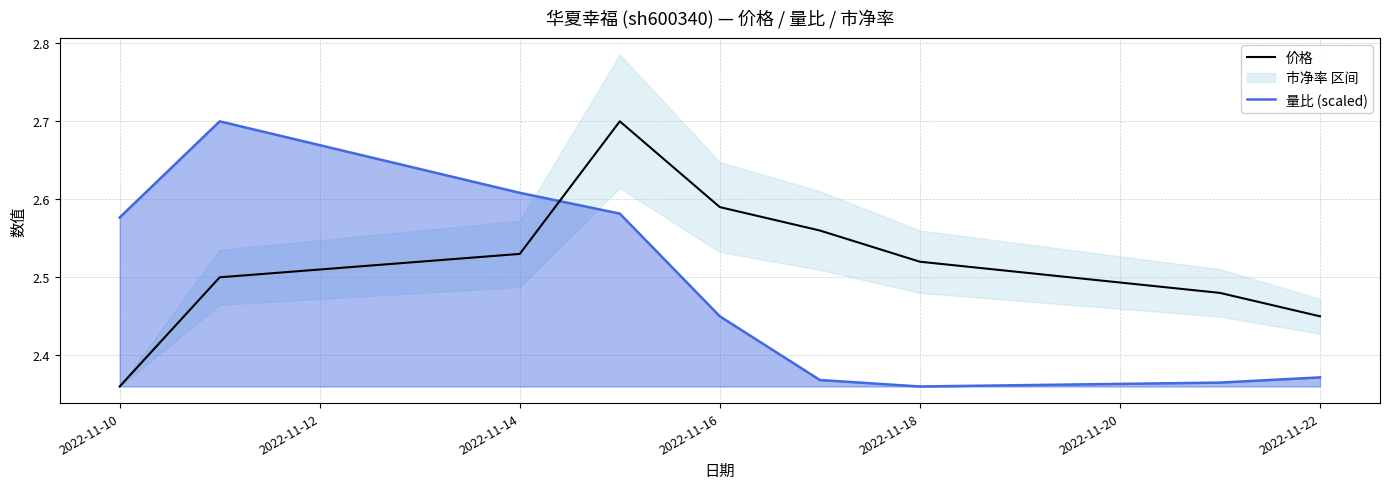

How many lines are shown in the chart?

2